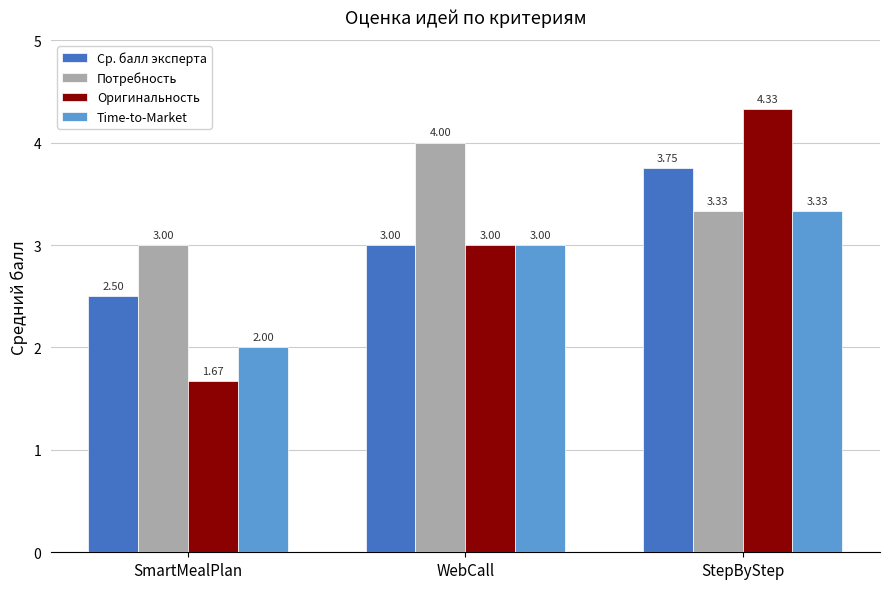

At which category is the sum across all series the highest?

StepByStep